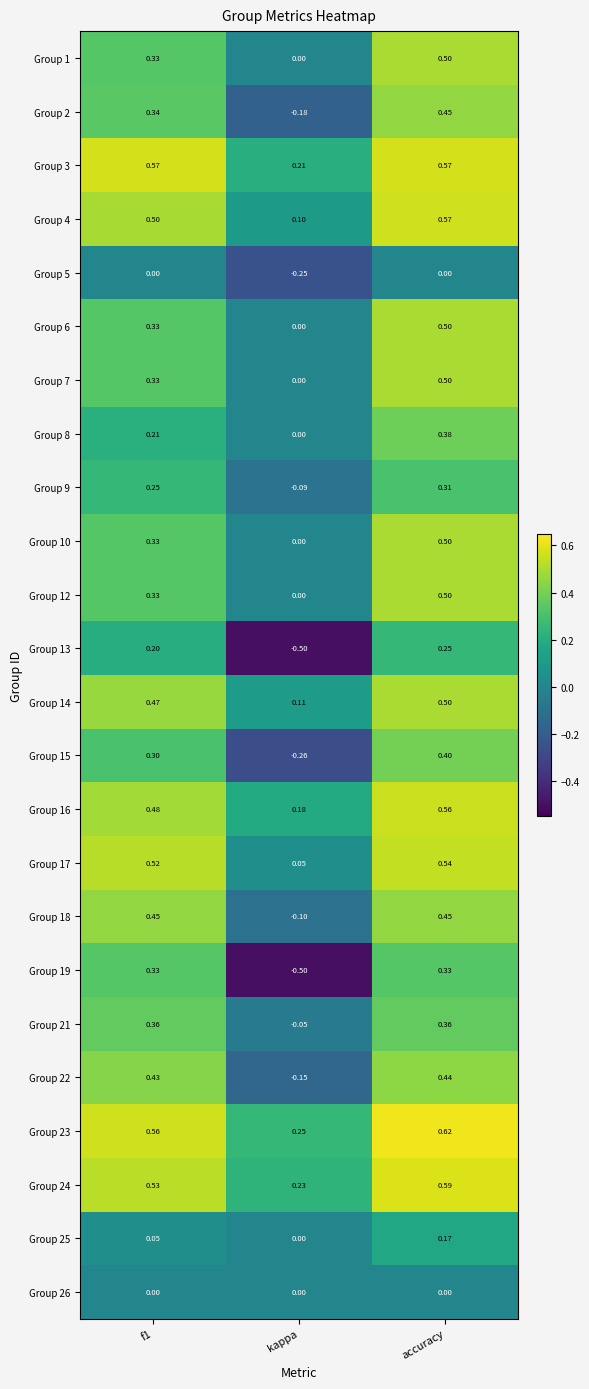

Which category has the lowest value across all series?

kappa